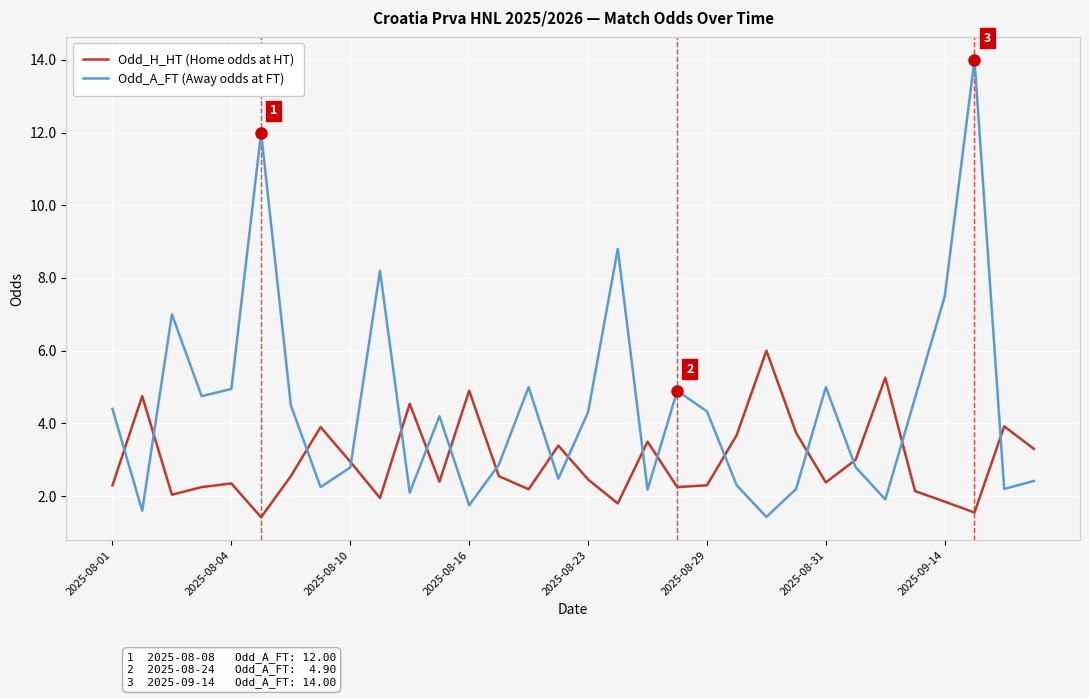

What is the maximum value shown in the chart?

14.0